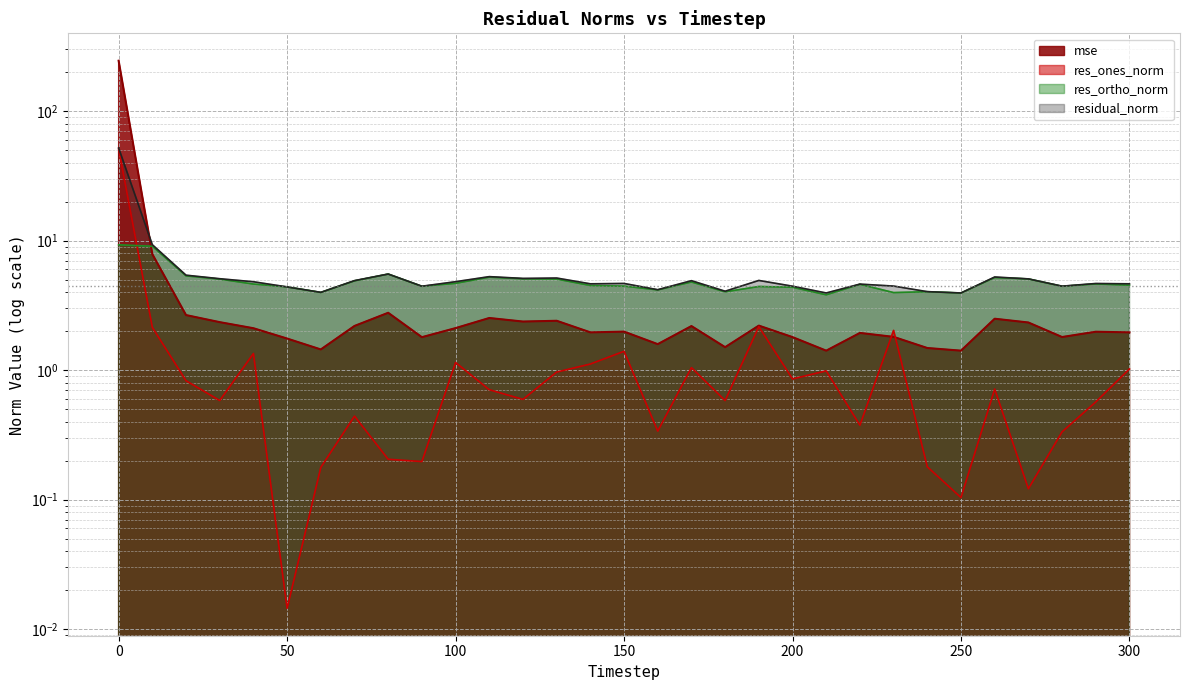

What is the value of the res_ones_norm point at the 29th from the left?

0.3